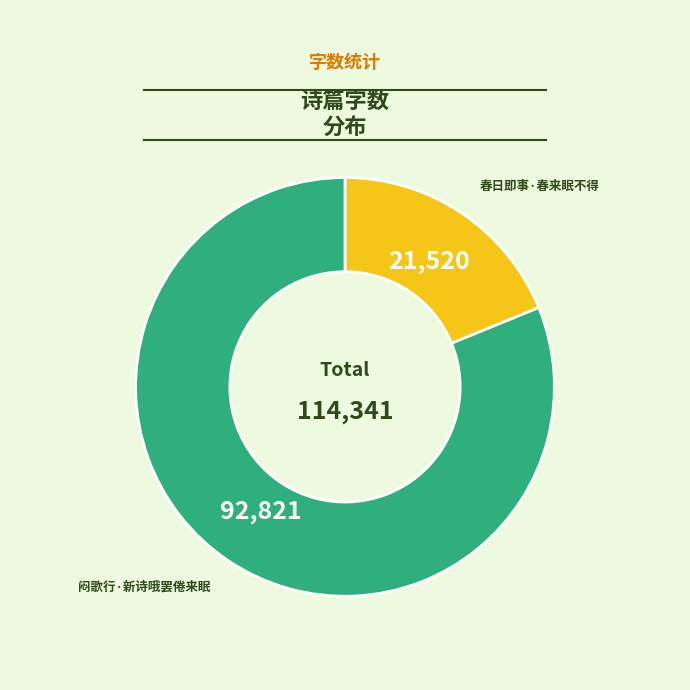

Between 闷歌行·新诗哦罢倦来眠 and 春日即事·春来眠不得, which is larger?

闷歌行·新诗哦罢倦来眠